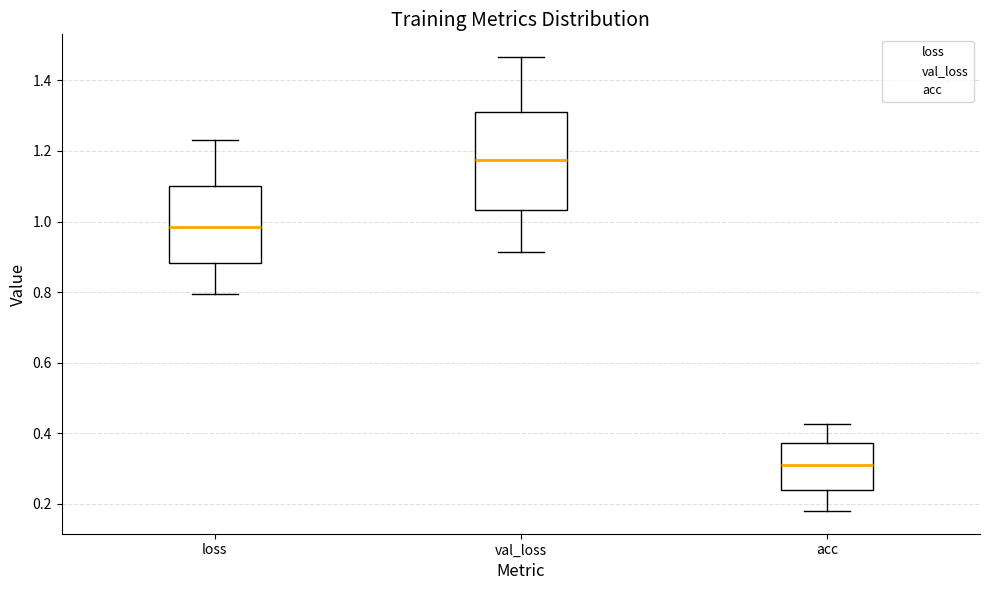

Which box has the highest median line?

val_loss